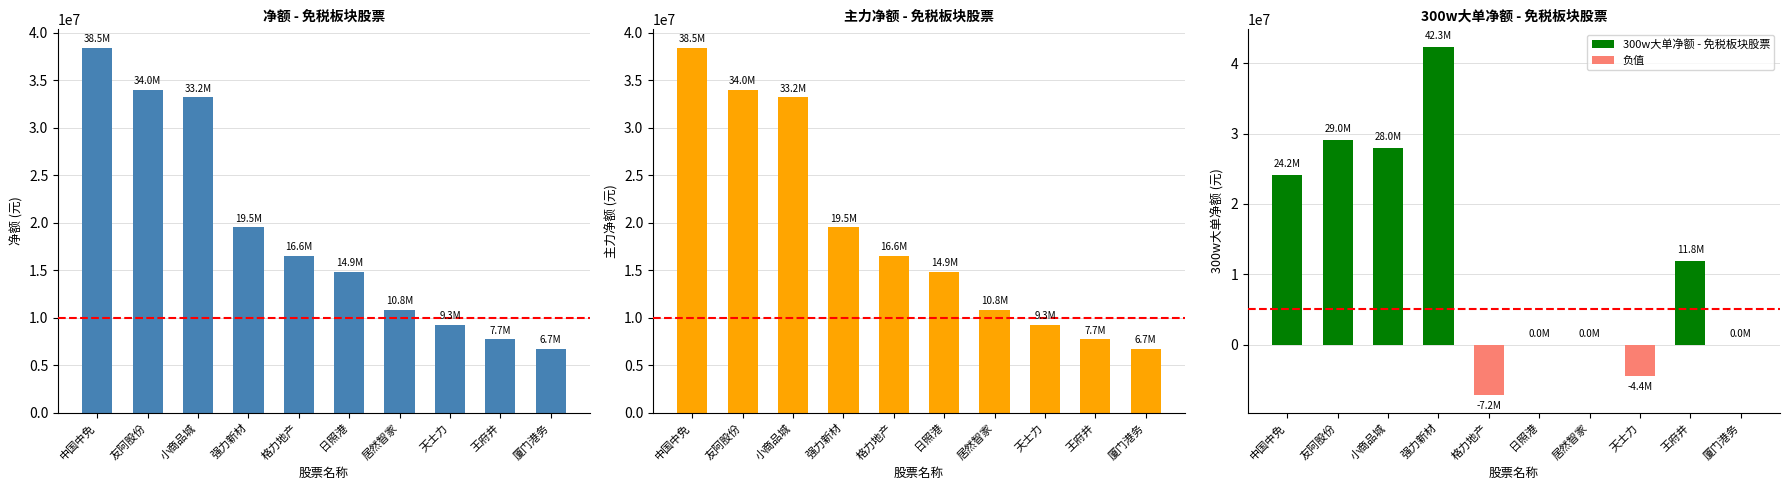

How many values in the 主力净额 series exceed 16554026?

4